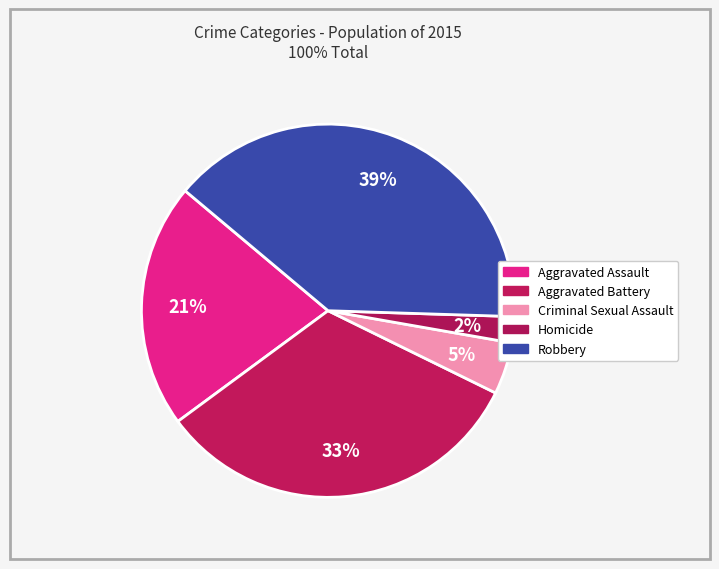

Does Aggravated Battery account for over 50% of the chart?

No